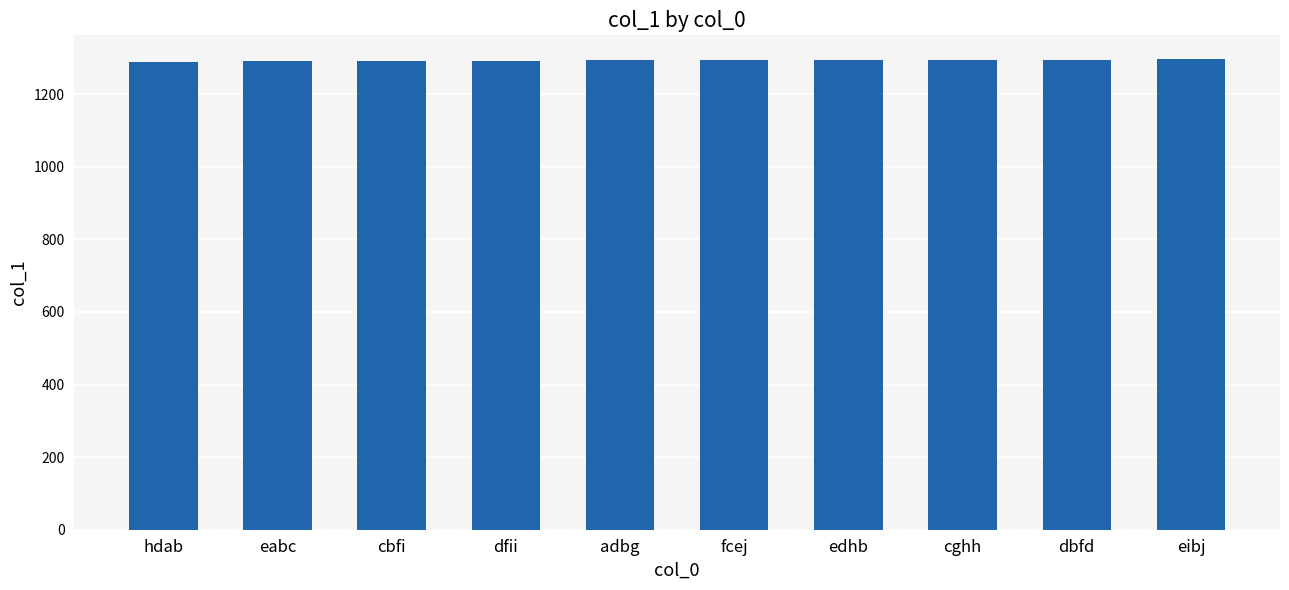

How many values are between 1291 and 1295?

7